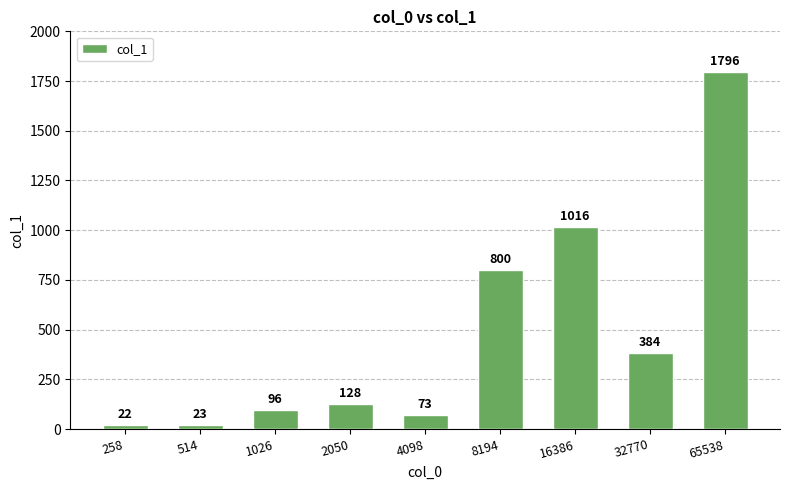

What is the change in value from 258 to 514?

+1